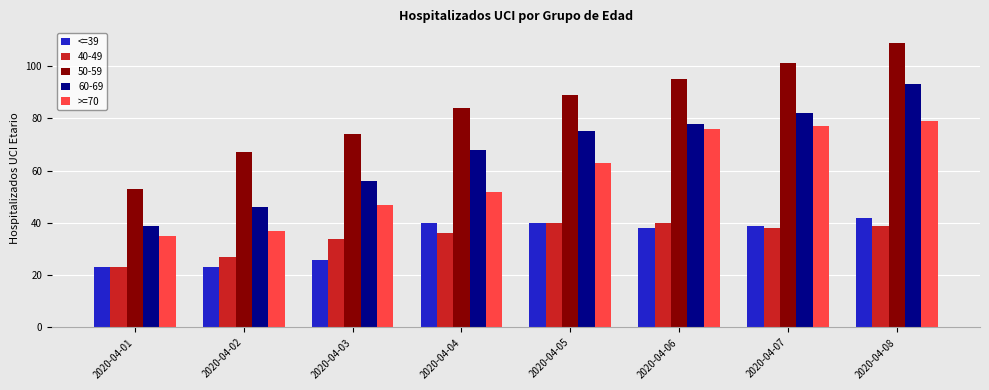

Is the value of >=70 at 2020-04-03 greater than the value of <=39 at 2020-04-03?

Yes